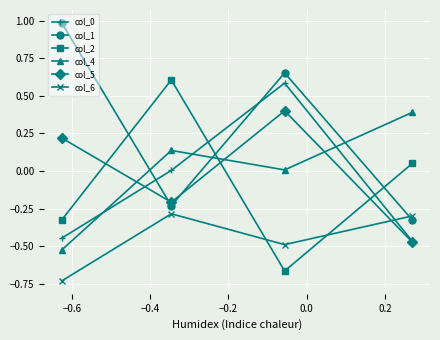

What is the difference between the maximum and minimum values in the col_0 series?

1.1